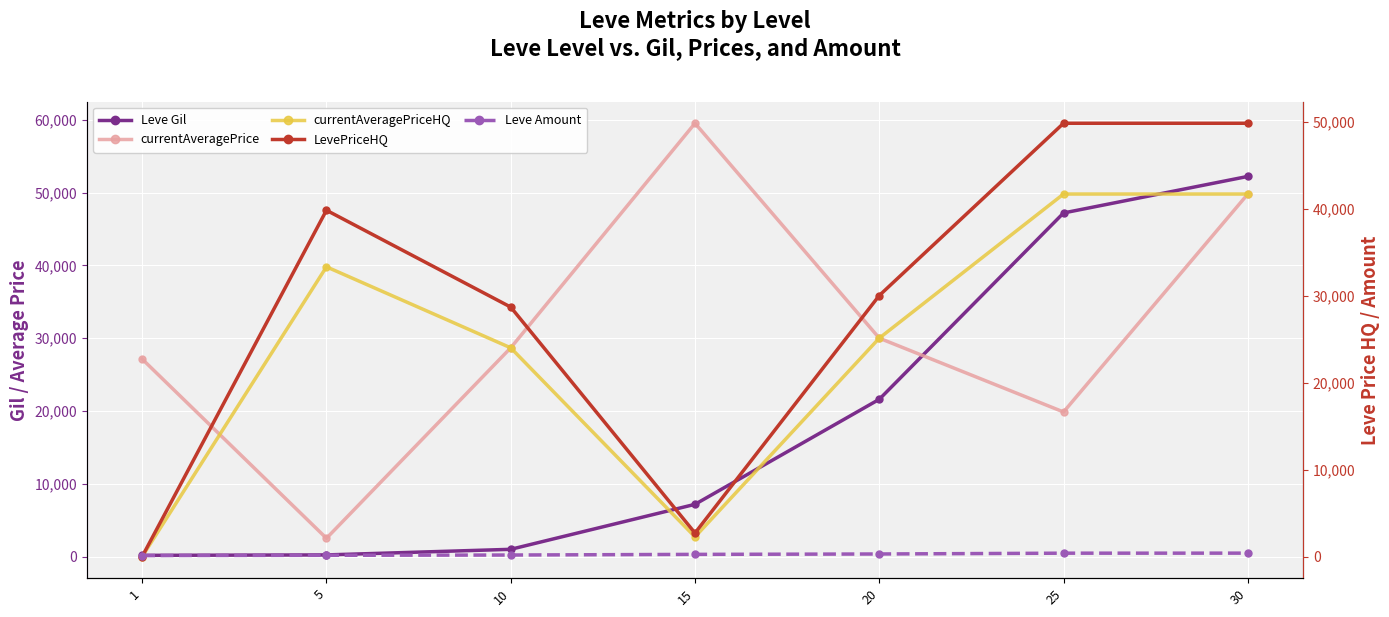

Which category has the highest value in the Leve Amount series?

30